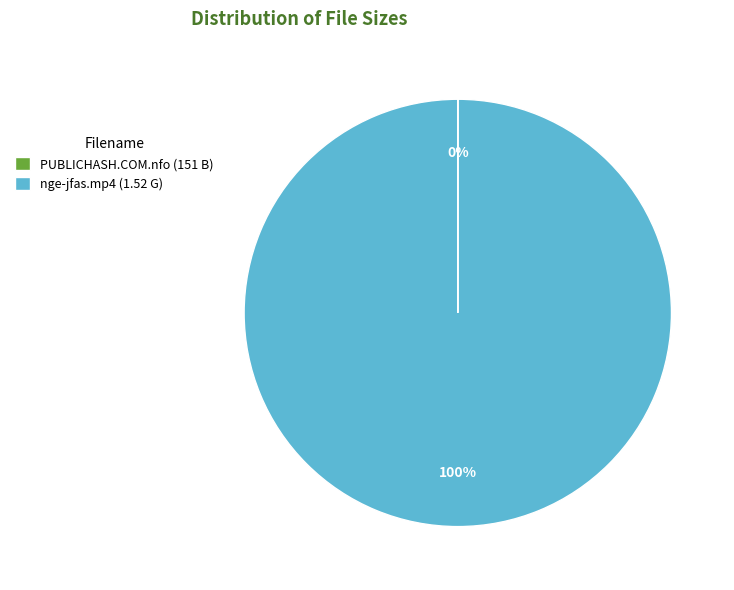

Is nge-jfas.mp4 (1.52 G) the majority of the pie?

Yes